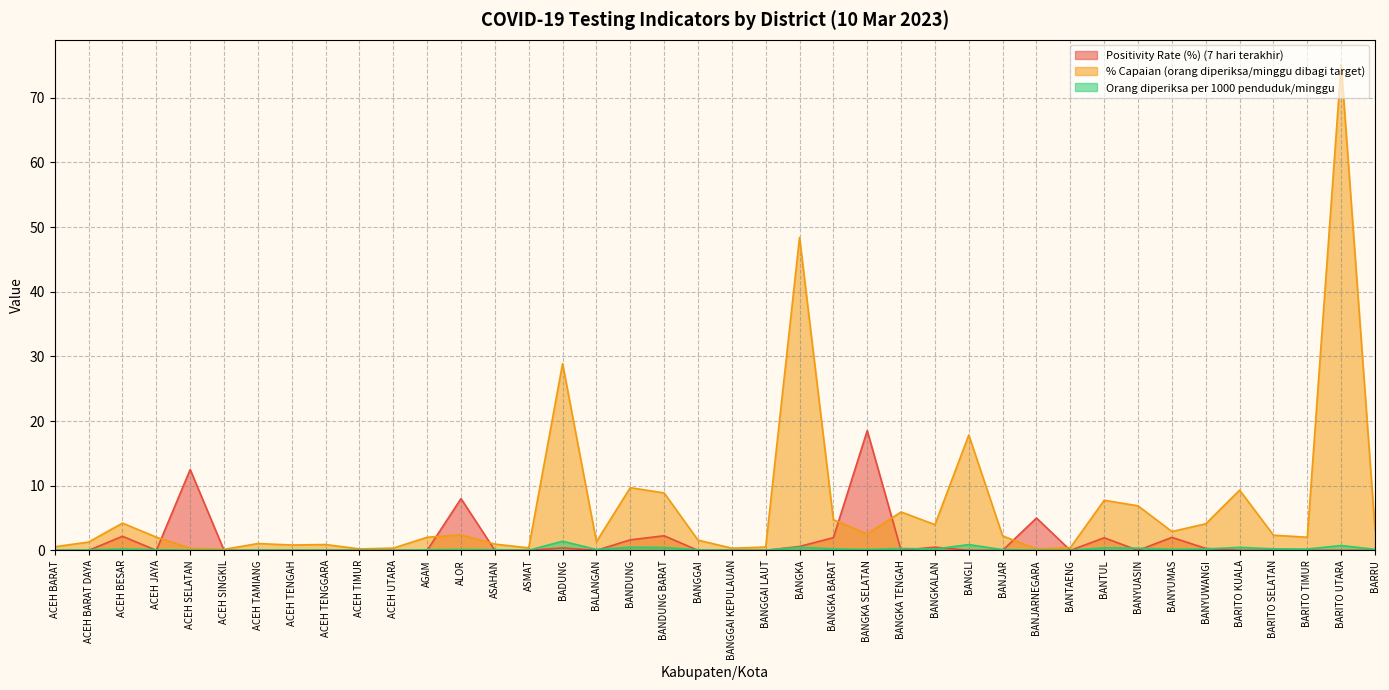

At which category does % Capaian (orang diperiksa/minggu dibagi target) reach its first local valley?

ACEH SINGKIL